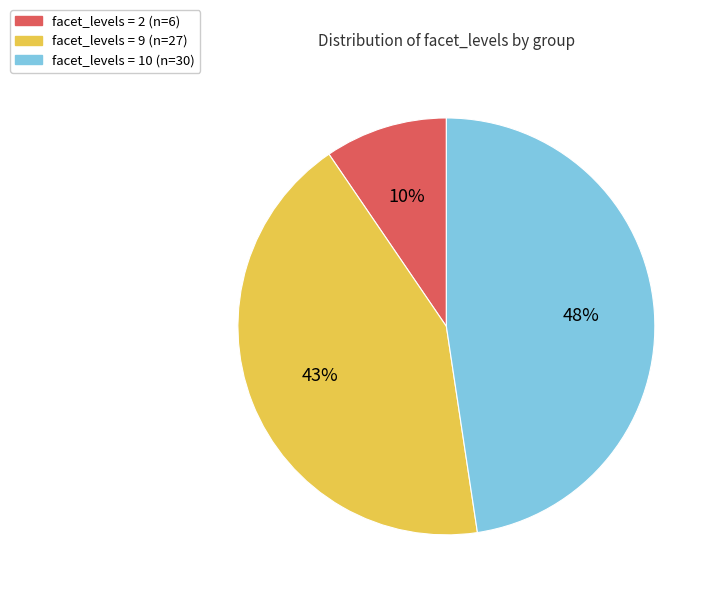

To the nearest percent, what is the average slice percentage?

33%